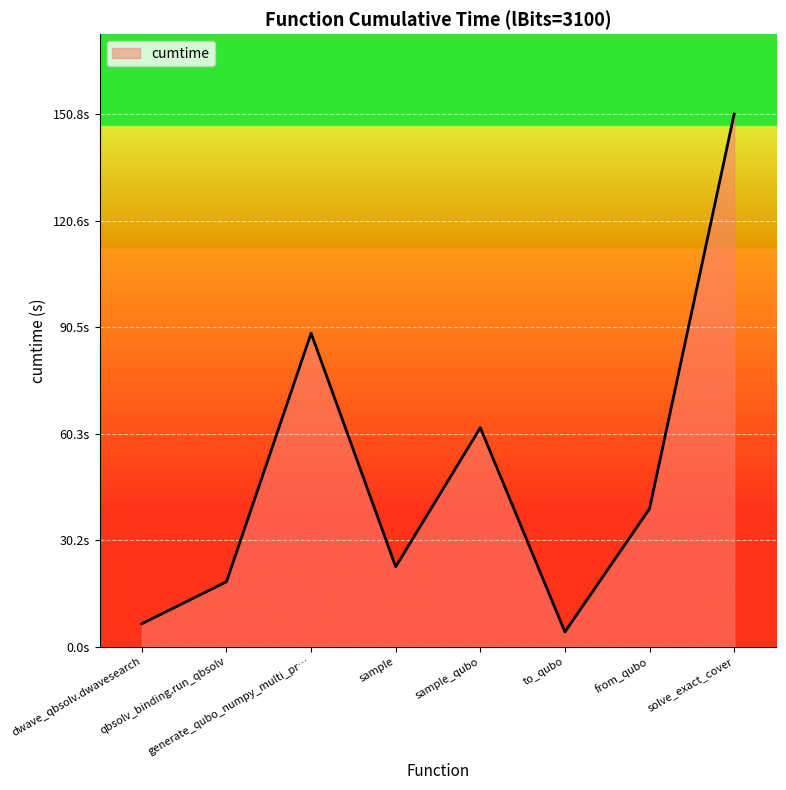

At which category does the data reach its first local peak?

generate_qubo_numpy_multi_pr…